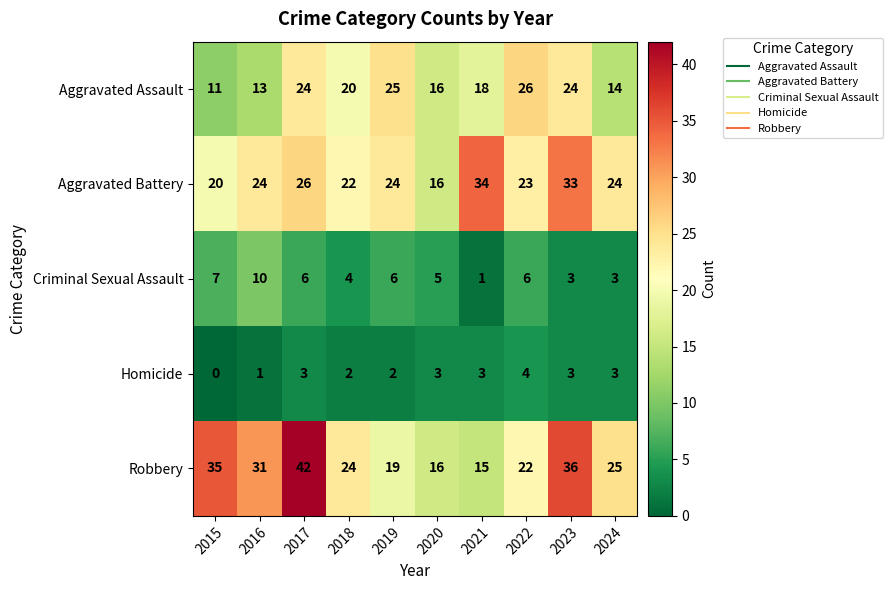

True or false: Aggravated Assault has a value of 14 at 2024.

True